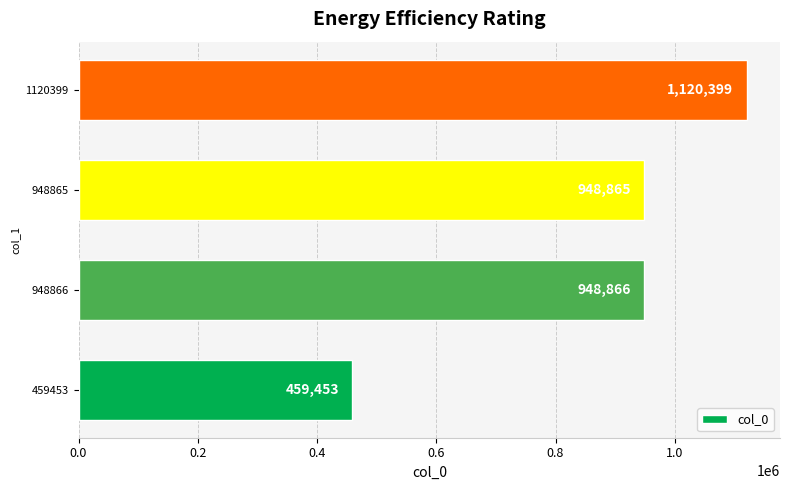

What is the ratio of the value at 948865 to the value at 1120399?

0.8